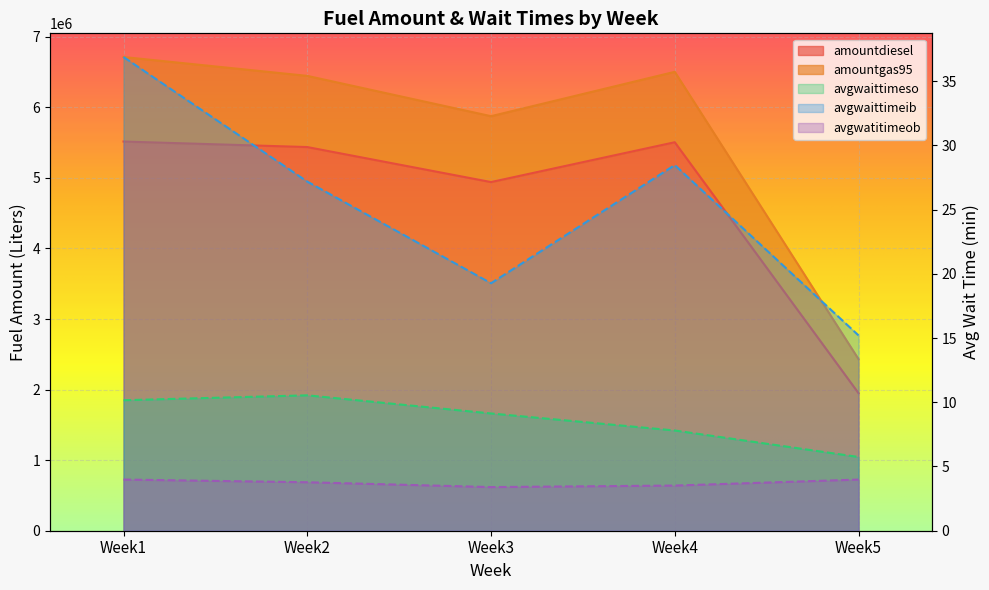

At how many categories does at least one series exceed 2006885?

4